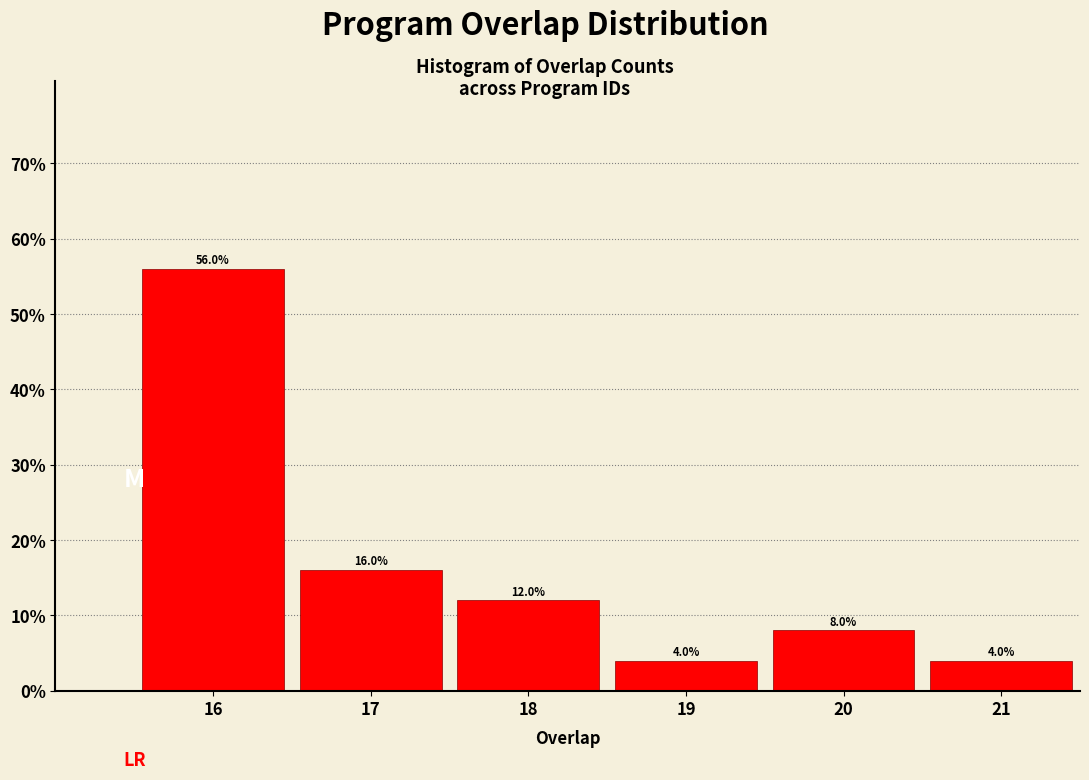

Reading left to right, transcribe all the data shown in this chart.

56.0	16.0	12.0	4.0	8.0	4.0